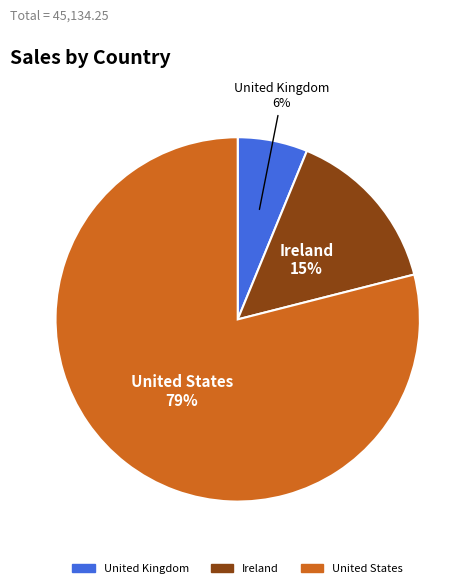

The Ireland slice represents 15% of the pie. True or false?

True